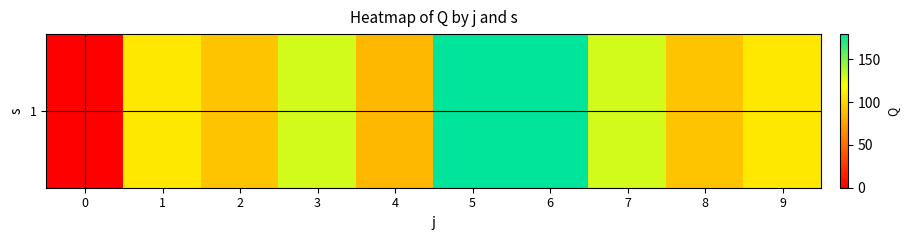

Reading left to right, transcribe all the data shown in this chart.

0=0.0	1=109.0	2=92.0	3=130.0	4=86.6	5=179.2	6=179.2	7=130.0	8=92.0	9=109.0